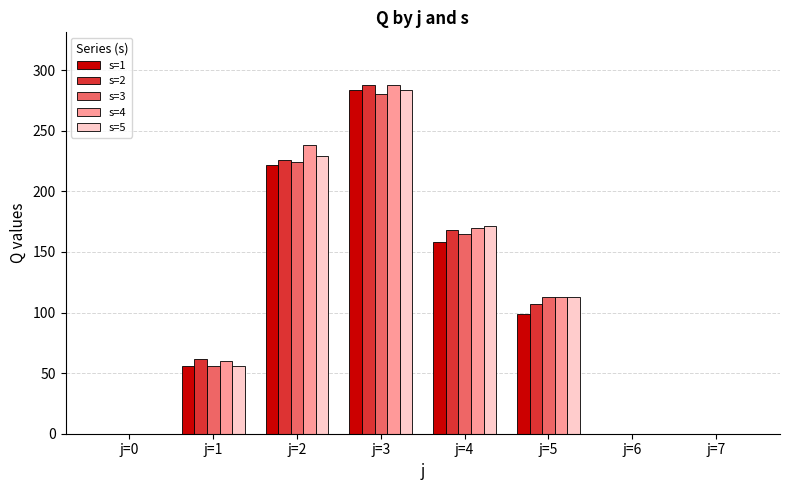

True or false: s=5 has a value of -149 at j=6.

False